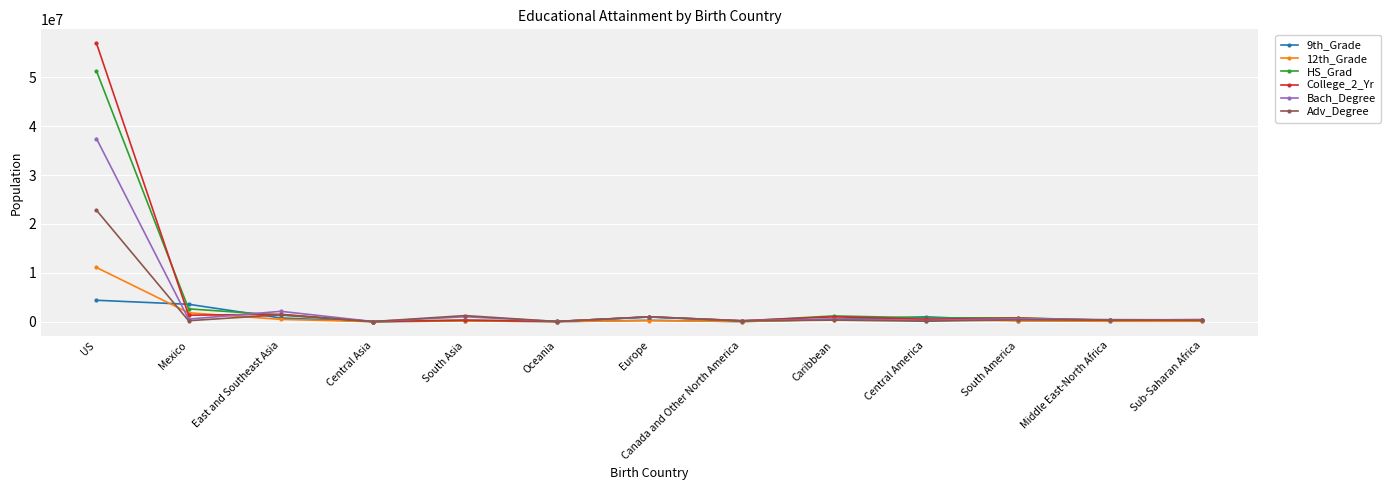

How many series are shown in this chart?

6